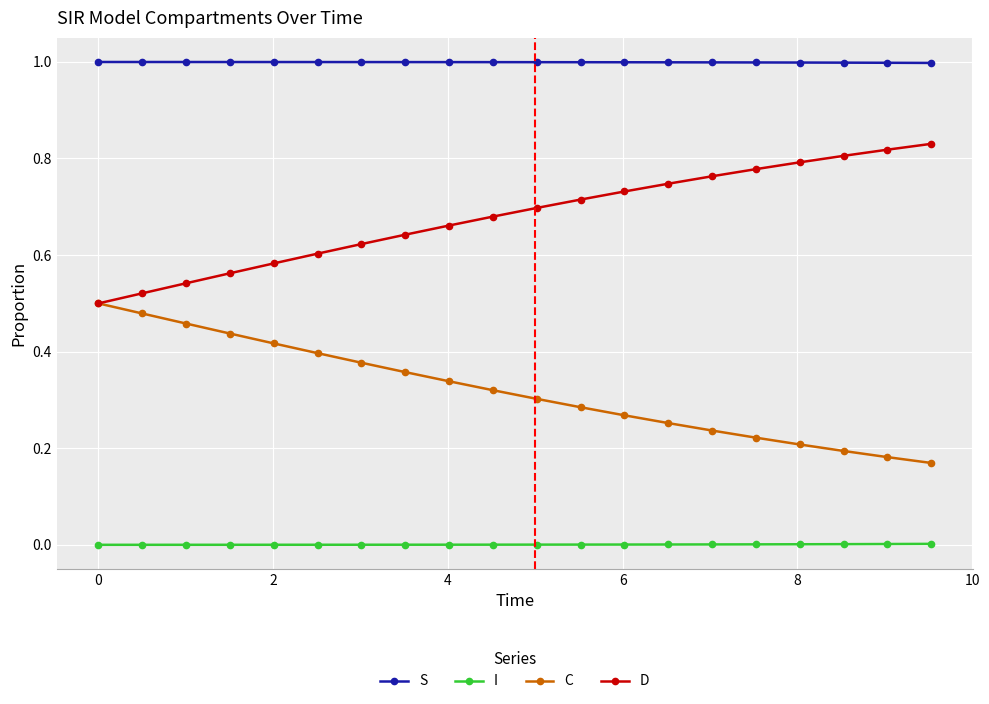

What is the maximum value shown in the chart?

1.0